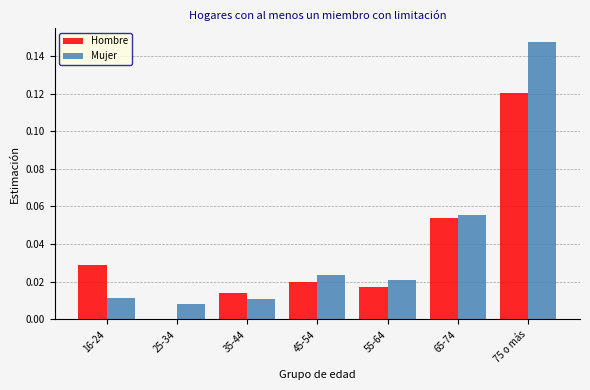

Which category has the highest value in the Mujer series?

75 o más